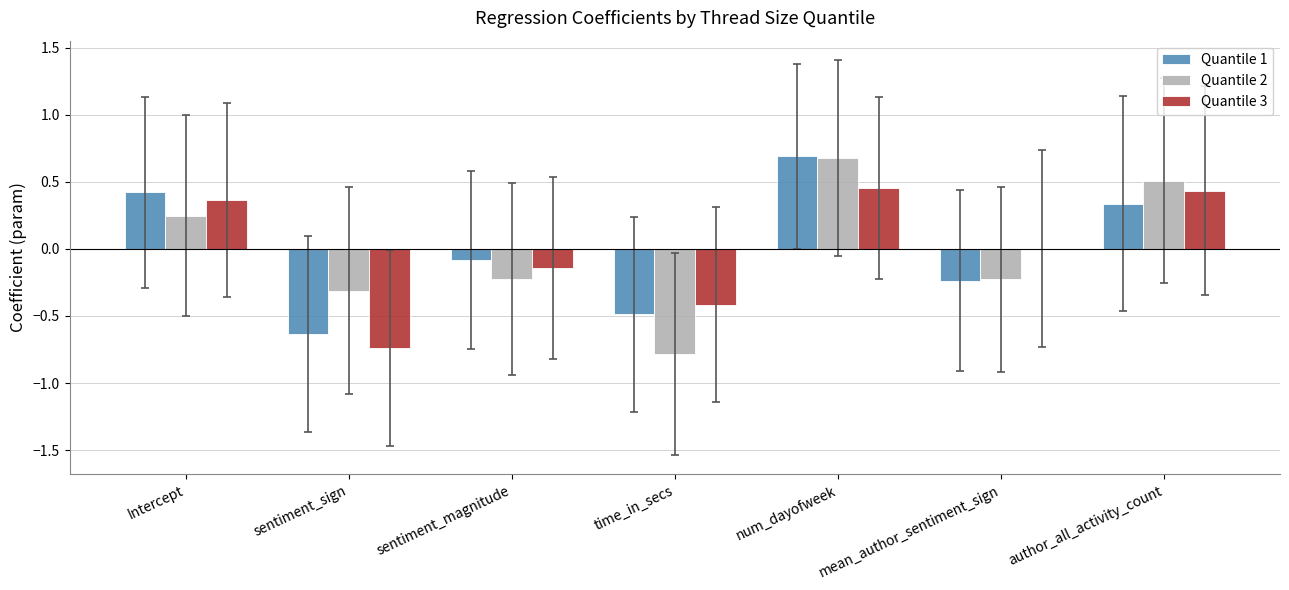

What is the highest value of the Quantile 2 series?

0.7